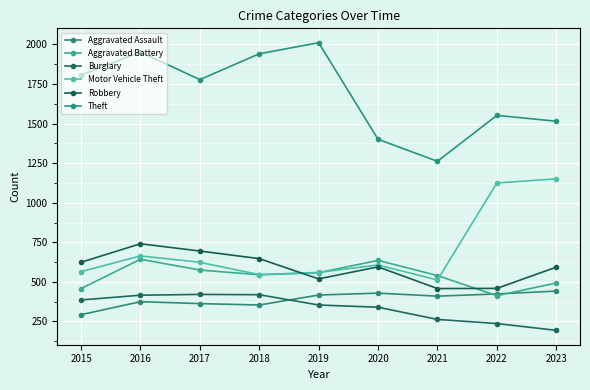

Is this an area chart (filled region under the line)?

No